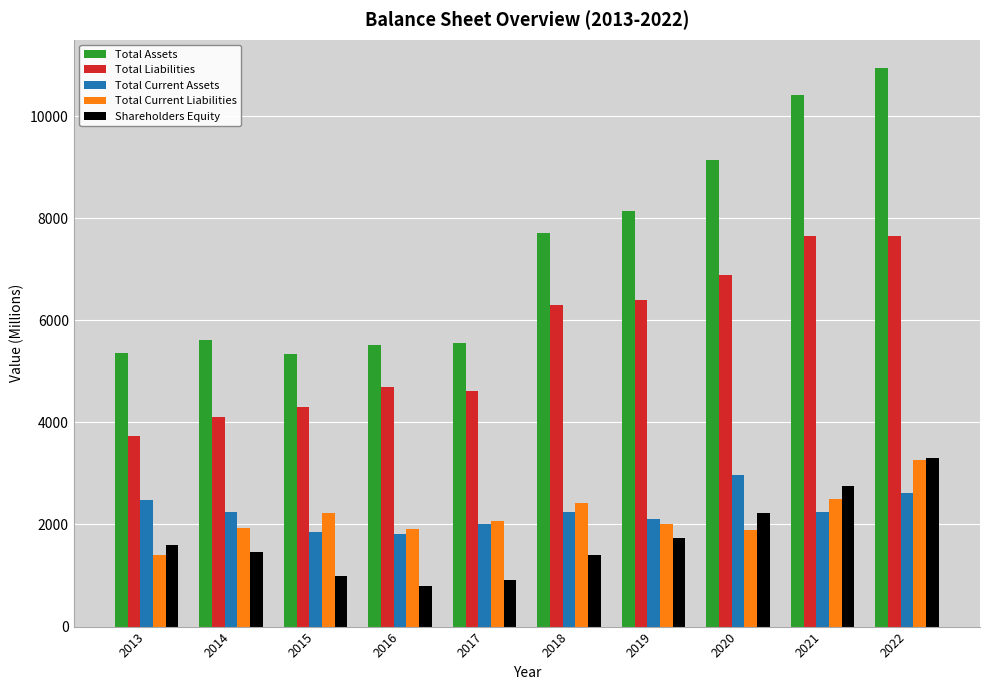

At 2013, list the series in order from smallest to largest.

Total Current Liabilities, Shareholders Equity, Total Current Assets, Total Liabilities, Total Assets